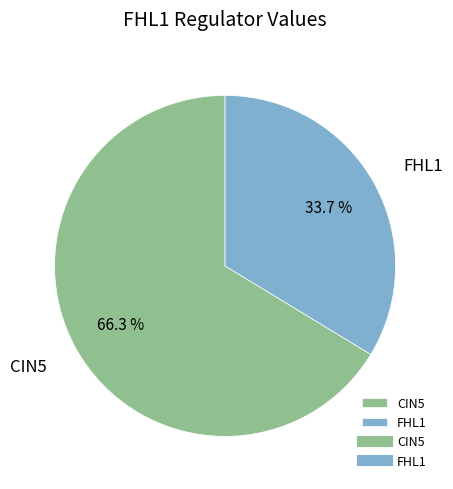

What is the largest slice in the pie chart?

CIN5